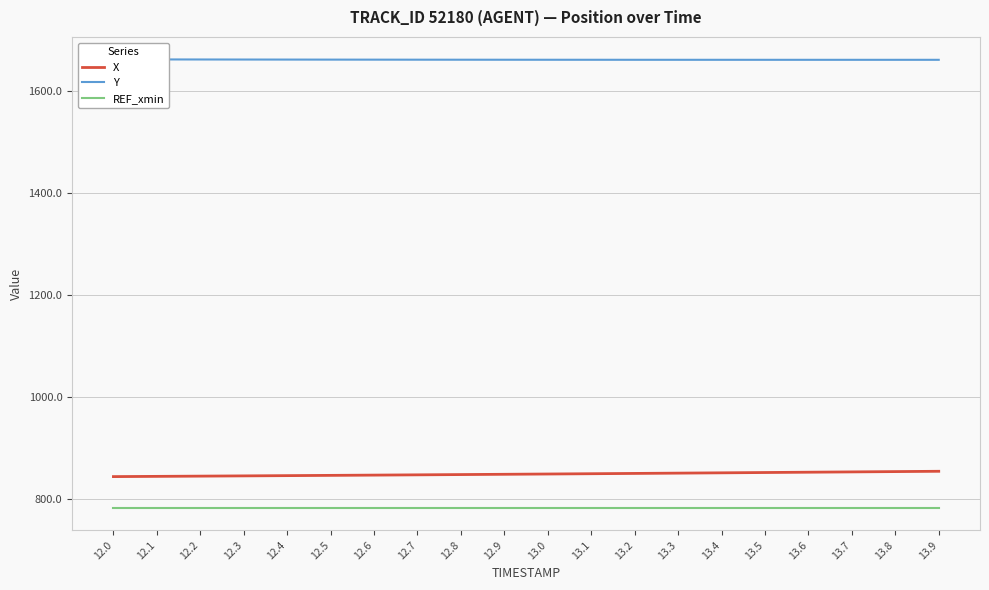

Reading right to left, extract all data points from this chart.

X: 13.9=855.0	13.8=854.4	13.7=853.8	13.6=853.2	13.5=852.6	13.4=852.0	13.3=851.4	13.2=850.8	13.1=850.3	13.0=849.7	12.9=849.1	12.8=848.6	12.7=848.1	12.6=847.5	12.5=847.0	12.4=846.5	12.3=846.0	12.2=845.5	12.1=845.1	12.0=844.6
Y: 13.9=1660.3	13.8=1660.3	13.7=1660.3	13.6=1660.3	13.5=1660.3	13.4=1660.3	13.3=1660.3	13.2=1660.3	13.1=1660.4	13.0=1660.4	12.9=1660.5	12.8=1660.5	12.7=1660.5	12.6=1660.6	12.5=1660.7	12.4=1660.8	12.3=1660.8	12.2=1661.0	12.1=1661.1	12.0=1661.2
REF_xmin: 13.9=783.5	13.8=783.5	13.7=783.5	13.6=783.5	13.5=783.5	13.4=783.5	13.3=783.5	13.2=783.5	13.1=783.5	13.0=783.5	12.9=783.5	12.8=783.5	12.7=783.5	12.6=783.5	12.5=783.5	12.4=783.5	12.3=783.5	12.2=783.5	12.1=783.5	12.0=783.5